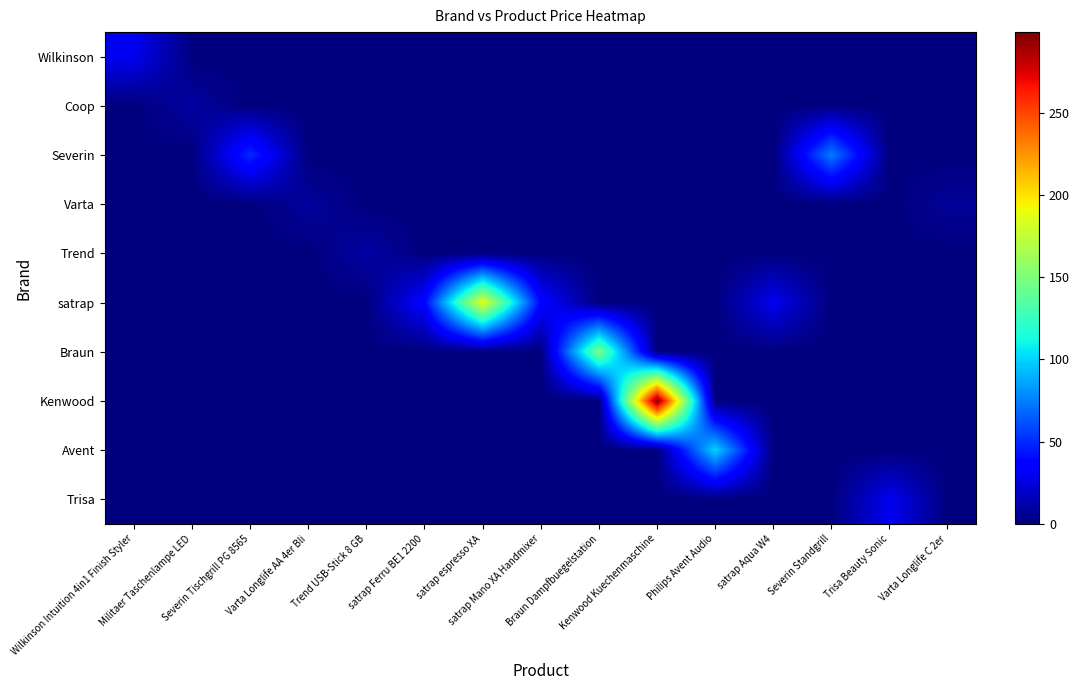

Reading left to right, transcribe all the data shown in this chart.

Wilkinson: Wilkinson Intuition 4in1 Finish Styler=29.9	Militaer Taschenlampe LED=0.0	Severin Tischgrill PG 8565=0.0	Varta Longlife AA 4er Bli=0.0	Trend USB-Stick 8 GB=0.0	satrap Ferru BE1 2200=0.0	satrap espresso XA=0.0	satrap Mano XA Handmixer=0.0	Braun Dampfbuegelstation=0.0	Kenwood Kuechenmaschine=0.0	Philips Avent Audio=0.0	satrap Aqua W4=0.0	Severin Standgrill=0.0	Trisa Beauty Sonic=0.0	Varta Longlife C 2er=0.0
Coop: Wilkinson Intuition 4in1 Finish Styler=0.0	Militaer Taschenlampe LED=8.9	Severin Tischgrill PG 8565=0.0	Varta Longlife AA 4er Bli=0.0	Trend USB-Stick 8 GB=0.0	satrap Ferru BE1 2200=0.0	satrap espresso XA=0.0	satrap Mano XA Handmixer=0.0	Braun Dampfbuegelstation=0.0	Kenwood Kuechenmaschine=0.0	Philips Avent Audio=0.0	satrap Aqua W4=0.0	Severin Standgrill=0.0	Trisa Beauty Sonic=0.0	Varta Longlife C 2er=0.0
Severin: Wilkinson Intuition 4in1 Finish Styler=0.0	Militaer Taschenlampe LED=0.0	Severin Tischgrill PG 8565=50.0	Varta Longlife AA 4er Bli=0.0	Trend USB-Stick 8 GB=0.0	satrap Ferru BE1 2200=0.0	satrap espresso XA=0.0	satrap Mano XA Handmixer=0.0	Braun Dampfbuegelstation=0.0	Kenwood Kuechenmaschine=0.0	Philips Avent Audio=0.0	satrap Aqua W4=0.0	Severin Standgrill=74.5	Trisa Beauty Sonic=0.0	Varta Longlife C 2er=0.0
Varta: Wilkinson Intuition 4in1 Finish Styler=0.0	Militaer Taschenlampe LED=0.0	Severin Tischgrill PG 8565=0.0	Varta Longlife AA 4er Bli=8.0	Trend USB-Stick 8 GB=0.0	satrap Ferru BE1 2200=0.0	satrap espresso XA=0.0	satrap Mano XA Handmixer=0.0	Braun Dampfbuegelstation=0.0	Kenwood Kuechenmaschine=0.0	Philips Avent Audio=0.0	satrap Aqua W4=0.0	Severin Standgrill=0.0	Trisa Beauty Sonic=0.0	Varta Longlife C 2er=7.0
Trend: Wilkinson Intuition 4in1 Finish Styler=0.0	Militaer Taschenlampe LED=0.0	Severin Tischgrill PG 8565=0.0	Varta Longlife AA 4er Bli=0.0	Trend USB-Stick 8 GB=9.9	satrap Ferru BE1 2200=0.0	satrap espresso XA=0.0	satrap Mano XA Handmixer=0.0	Braun Dampfbuegelstation=0.0	Kenwood Kuechenmaschine=0.0	Philips Avent Audio=0.0	satrap Aqua W4=0.0	Severin Standgrill=0.0	Trisa Beauty Sonic=0.0	Varta Longlife C 2er=0.0
satrap: Wilkinson Intuition 4in1 Finish Styler=0.0	Militaer Taschenlampe LED=0.0	Severin Tischgrill PG 8565=0.0	Varta Longlife AA 4er Bli=0.0	Trend USB-Stick 8 GB=0.0	satrap Ferru BE1 2200=37.5	satrap espresso XA=186.8	satrap Mano XA Handmixer=37.5	Braun Dampfbuegelstation=0.0	Kenwood Kuechenmaschine=0.0	Philips Avent Audio=0.0	satrap Aqua W4=29.9	Severin Standgrill=0.0	Trisa Beauty Sonic=0.0	Varta Longlife C 2er=0.0
Braun: Wilkinson Intuition 4in1 Finish Styler=0.0	Militaer Taschenlampe LED=0.0	Severin Tischgrill PG 8565=0.0	Varta Longlife AA 4er Bli=0.0	Trend USB-Stick 8 GB=0.0	satrap Ferru BE1 2200=0.0	satrap espresso XA=0.0	satrap Mano XA Handmixer=0.0	Braun Dampfbuegelstation=149.0	Kenwood Kuechenmaschine=0.0	Philips Avent Audio=0.0	satrap Aqua W4=0.0	Severin Standgrill=0.0	Trisa Beauty Sonic=0.0	Varta Longlife C 2er=0.0
Kenwood: Wilkinson Intuition 4in1 Finish Styler=0.0	Militaer Taschenlampe LED=0.0	Severin Tischgrill PG 8565=0.0	Varta Longlife AA 4er Bli=0.0	Trend USB-Stick 8 GB=0.0	satrap Ferru BE1 2200=0.0	satrap espresso XA=0.0	satrap Mano XA Handmixer=0.0	Braun Dampfbuegelstation=0.0	Kenwood Kuechenmaschine=299.0	Philips Avent Audio=0.0	satrap Aqua W4=0.0	Severin Standgrill=0.0	Trisa Beauty Sonic=0.0	Varta Longlife C 2er=0.0
Avent: Wilkinson Intuition 4in1 Finish Styler=0.0	Militaer Taschenlampe LED=0.0	Severin Tischgrill PG 8565=0.0	Varta Longlife AA 4er Bli=0.0	Trend USB-Stick 8 GB=0.0	satrap Ferru BE1 2200=0.0	satrap espresso XA=0.0	satrap Mano XA Handmixer=0.0	Braun Dampfbuegelstation=0.0	Kenwood Kuechenmaschine=0.0	Philips Avent Audio=99.9	satrap Aqua W4=0.0	Severin Standgrill=0.0	Trisa Beauty Sonic=0.0	Varta Longlife C 2er=0.0
Trisa: Wilkinson Intuition 4in1 Finish Styler=0.0	Militaer Taschenlampe LED=0.0	Severin Tischgrill PG 8565=0.0	Varta Longlife AA 4er Bli=0.0	Trend USB-Stick 8 GB=0.0	satrap Ferru BE1 2200=0.0	satrap espresso XA=0.0	satrap Mano XA Handmixer=0.0	Braun Dampfbuegelstation=0.0	Kenwood Kuechenmaschine=0.0	Philips Avent Audio=0.0	satrap Aqua W4=0.0	Severin Standgrill=0.0	Trisa Beauty Sonic=29.9	Varta Longlife C 2er=0.0